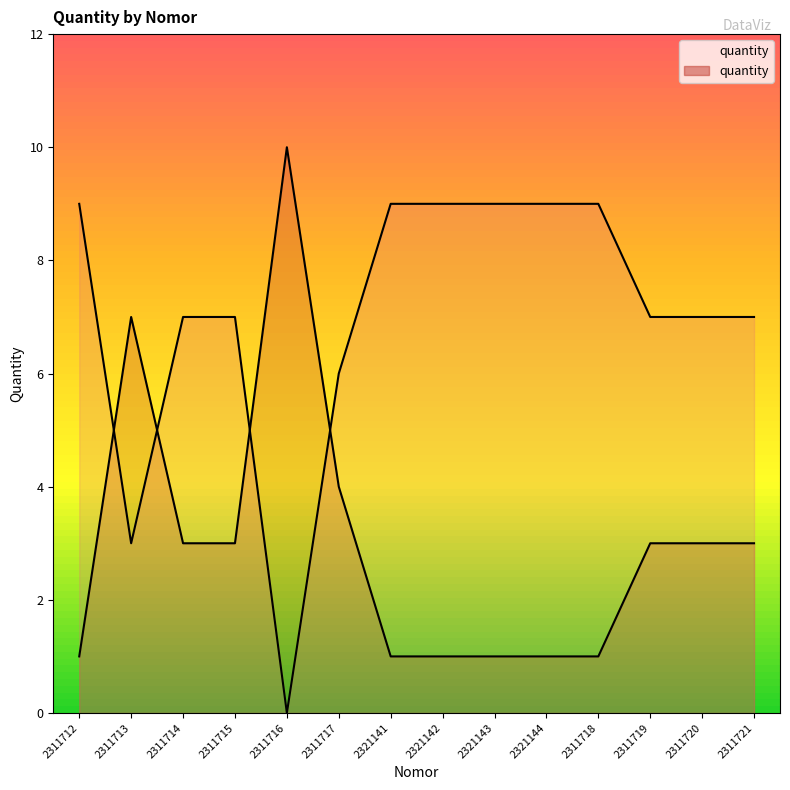

Reading left to right, list all the values displayed in this chart.

2311712=1	2311713=7	2311714=3	2311715=3	2311716=10	2311717=4	2321141=1	2321142=1	2321143=1	2321144=1	2311718=1	2311719=3	2311720=3	2311721=3